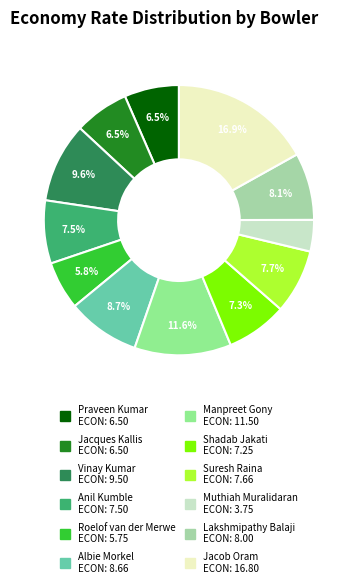

How much of the chart is everything except Jacob Oram?

83.1%